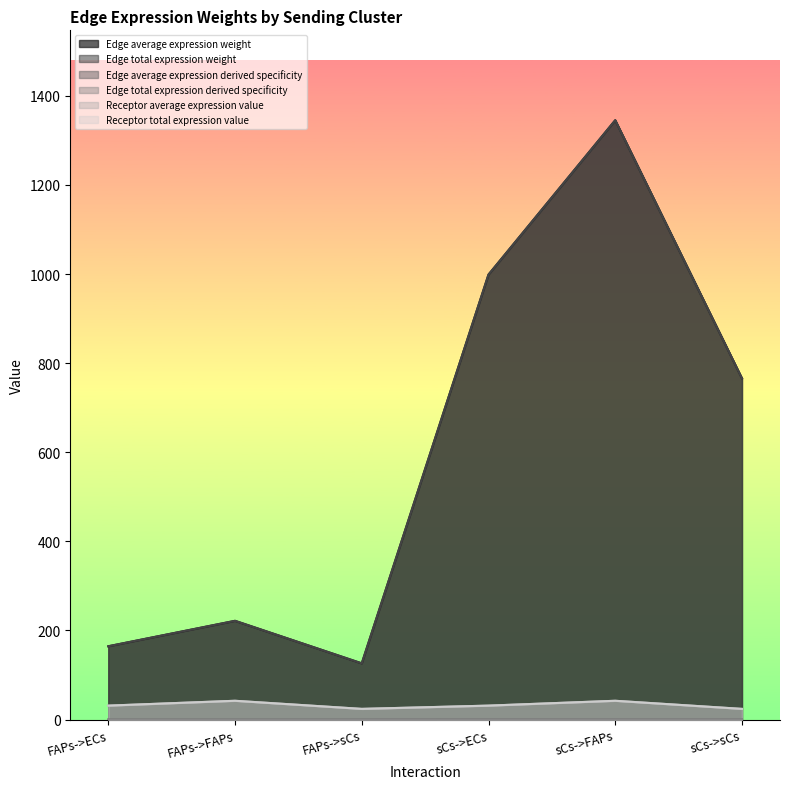

Rank the series by their maximum value, from lowest to highest.

Edge average expression weight, Edge total expression weight, Receptor average expression value, Receptor total expression value, Edge average expression derived specificity, Edge total expression derived specificity